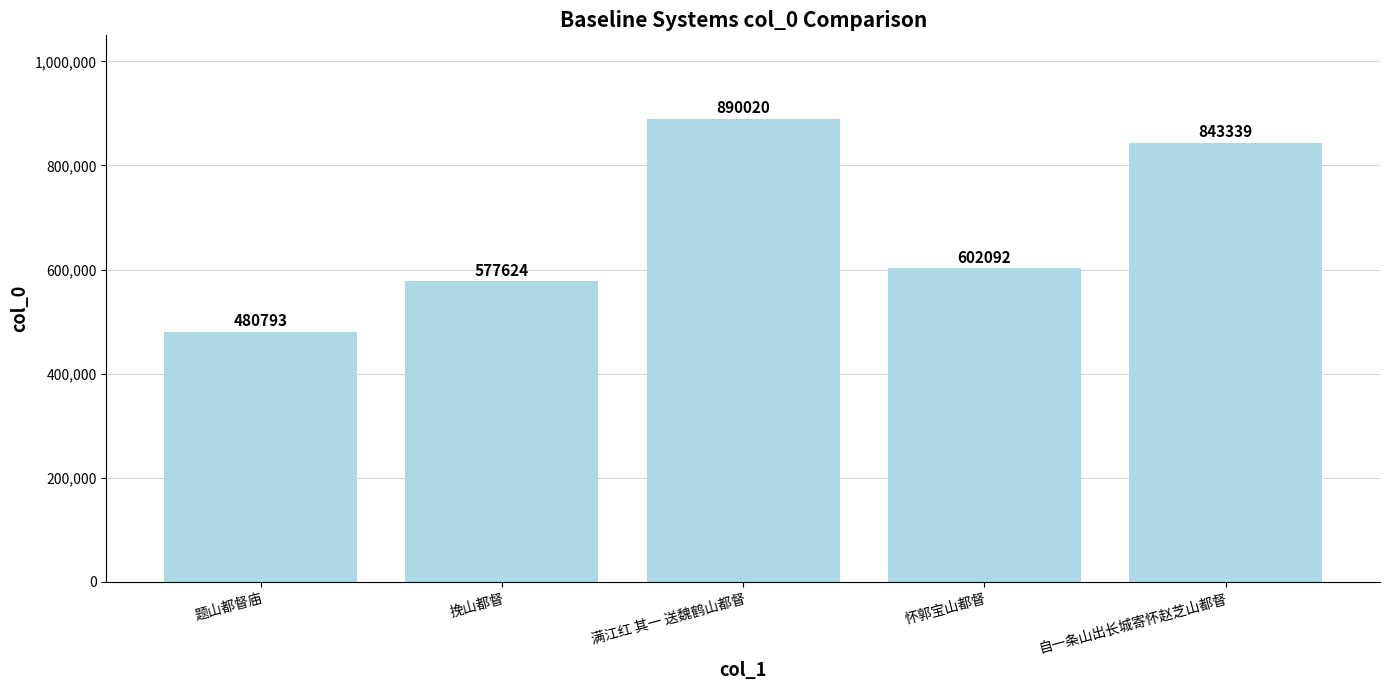

What is the difference between the values at 题山都督庙 and 挽山都督?

96831